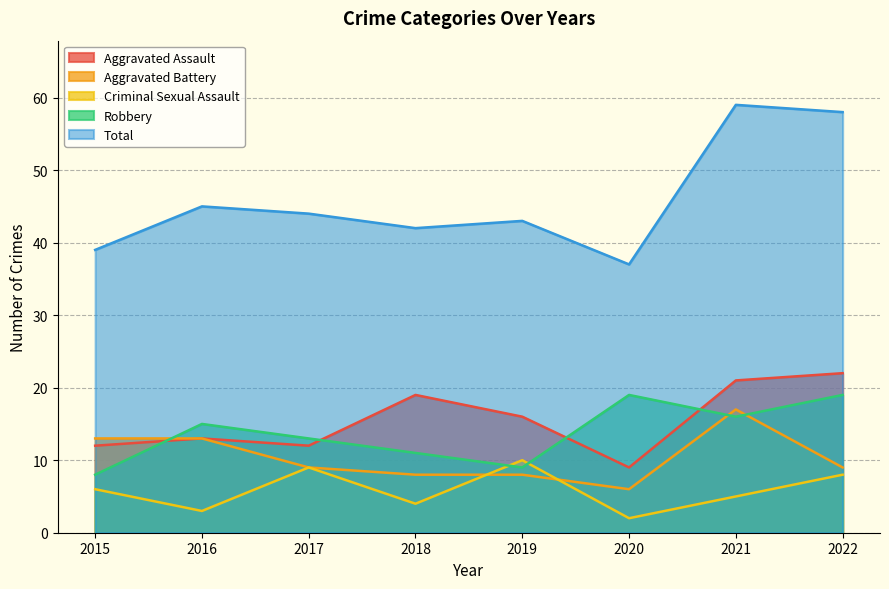

Reading left to right, transcribe all the data shown in this chart.

Aggravated Assault: 2015=12	2016=13	2017=12	2018=19	2019=16	2020=9	2021=21	2022=22
Aggravated Battery: 2015=13	2016=13	2017=9	2018=8	2019=8	2020=6	2021=17	2022=9
Criminal Sexual Assault: 2015=6	2016=3	2017=9	2018=4	2019=10	2020=2	2021=5	2022=8
Robbery: 2015=8	2016=15	2017=13	2018=11	2019=9	2020=19	2021=16	2022=19
Total: 2015=39	2016=45	2017=44	2018=42	2019=43	2020=37	2021=59	2022=58